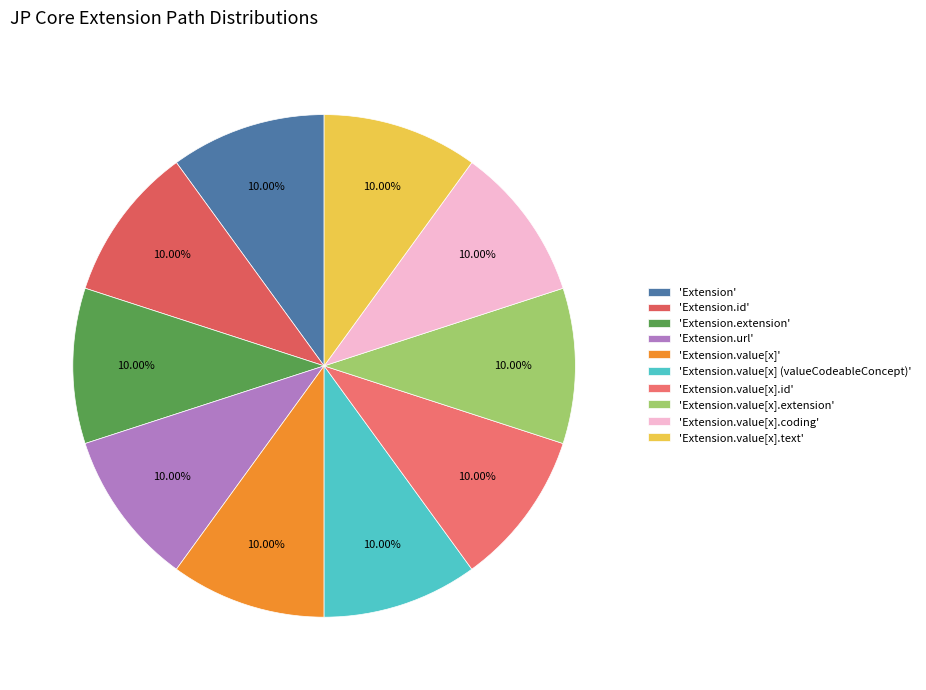

Which category has the biggest portion of the pie?

Extension.url